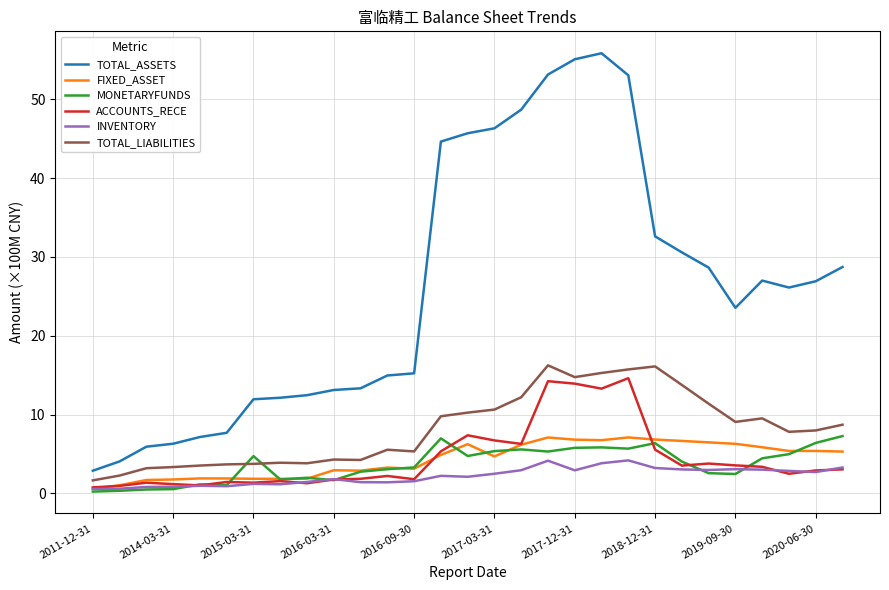

True or false: INVENTORY has more than 1 interior local peaks.

True